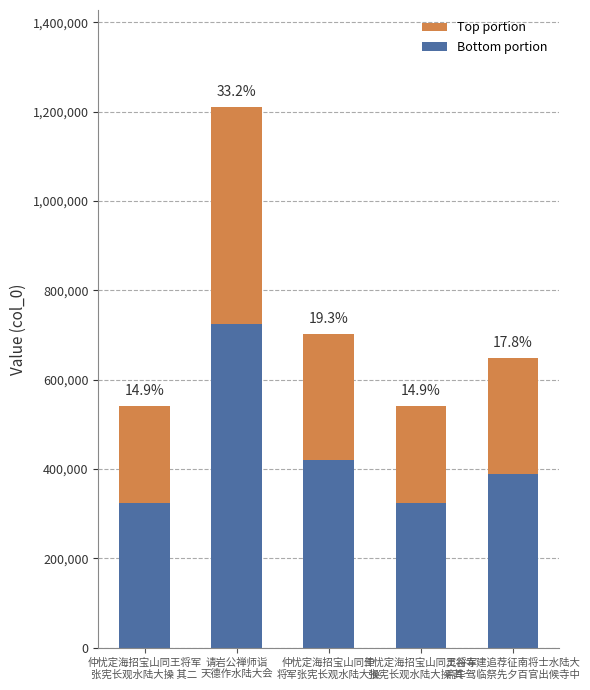

At which label does Top portion first exceed 259273?

请岩公禅师诣
天德作水陆大会